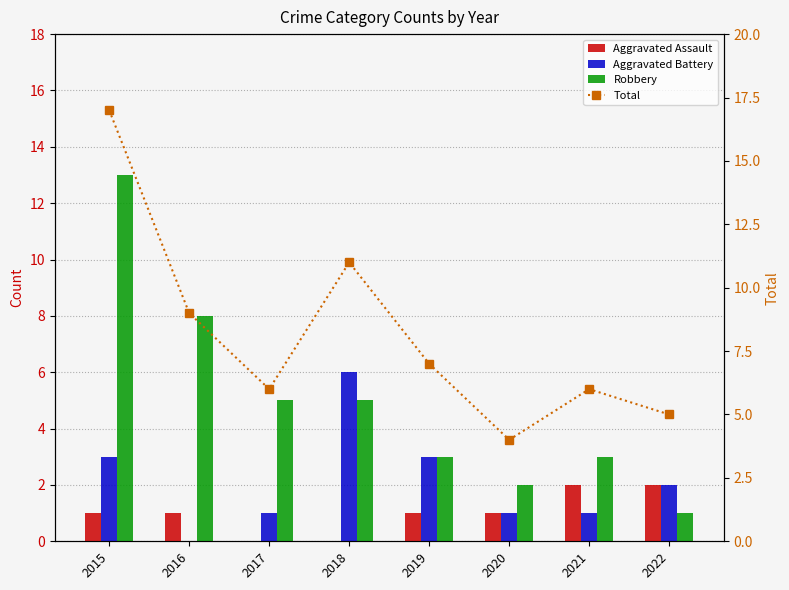

Which series has the largest range (max minus min)?

Total